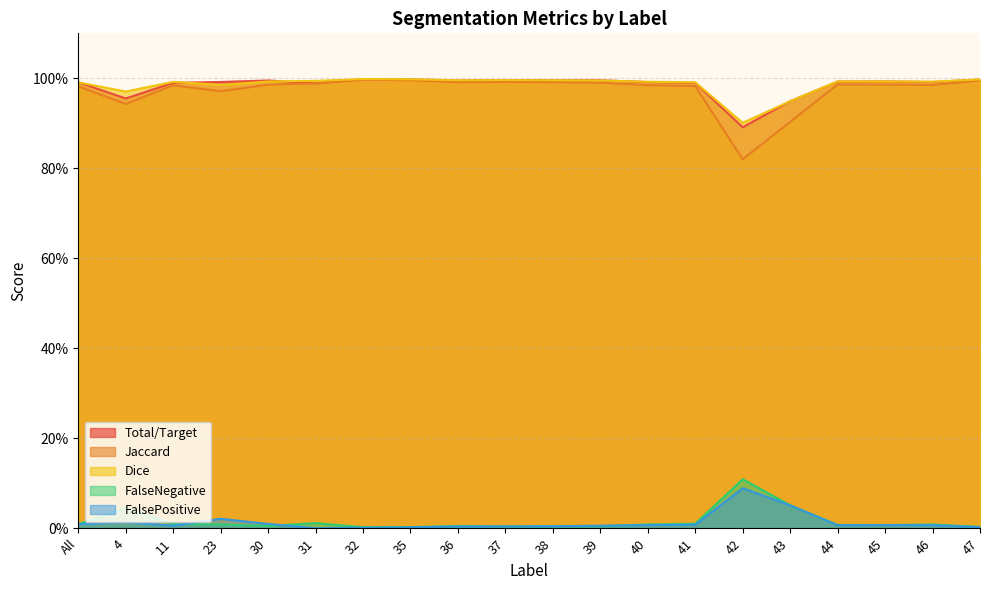

Rank the series at 43 from highest to lowest value.

Total/Target, Dice, Jaccard, FalseNegative, FalsePositive